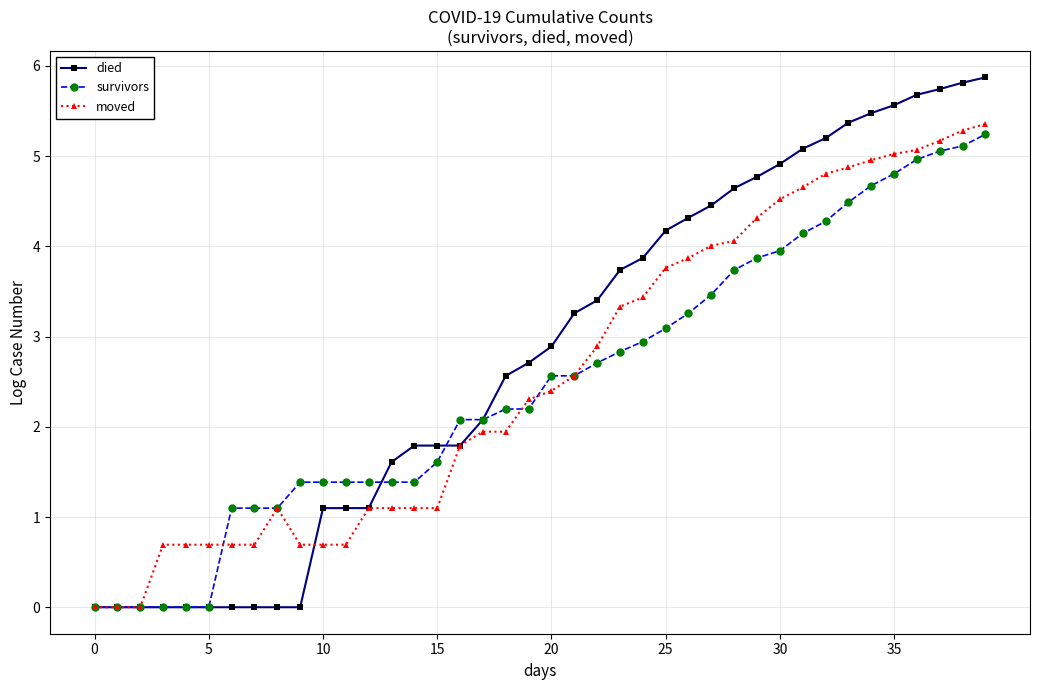

What is the sum of all died values?

111.9